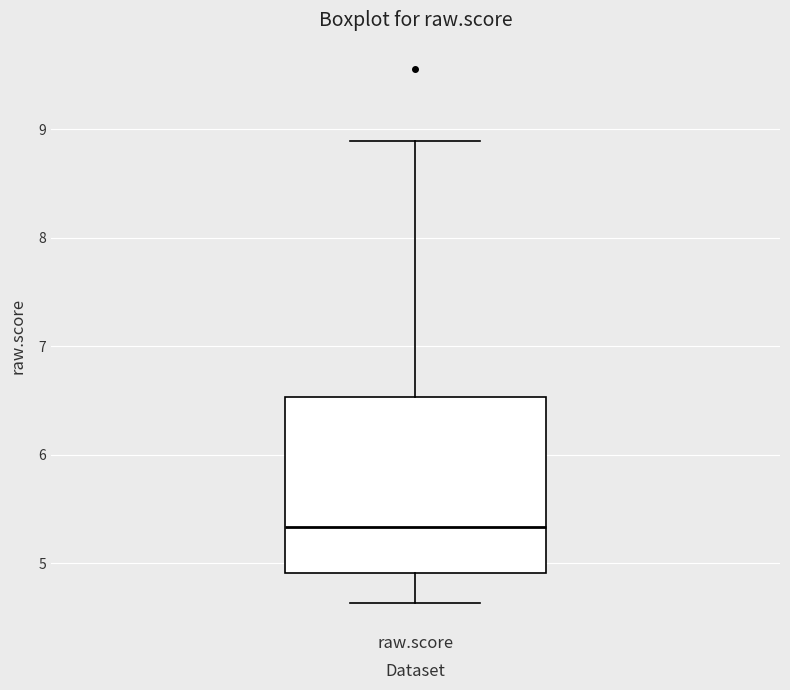

Where does the upper whisker of the box for raw.score end on the y-axis? The values are not printed on the chart, so give them approximately, as read against the axis.

8.9